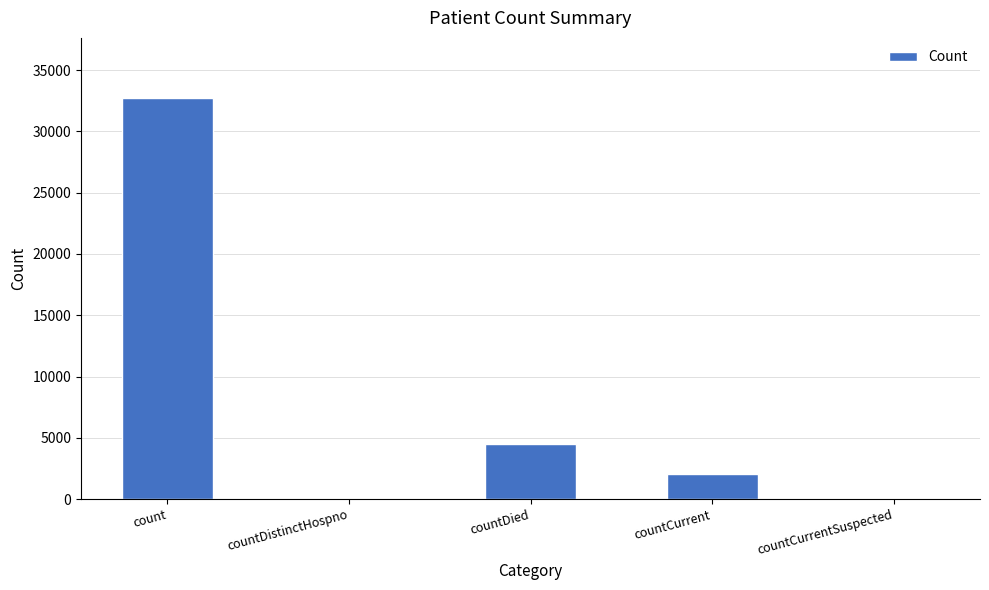

Where does the data first go above 2063?

count